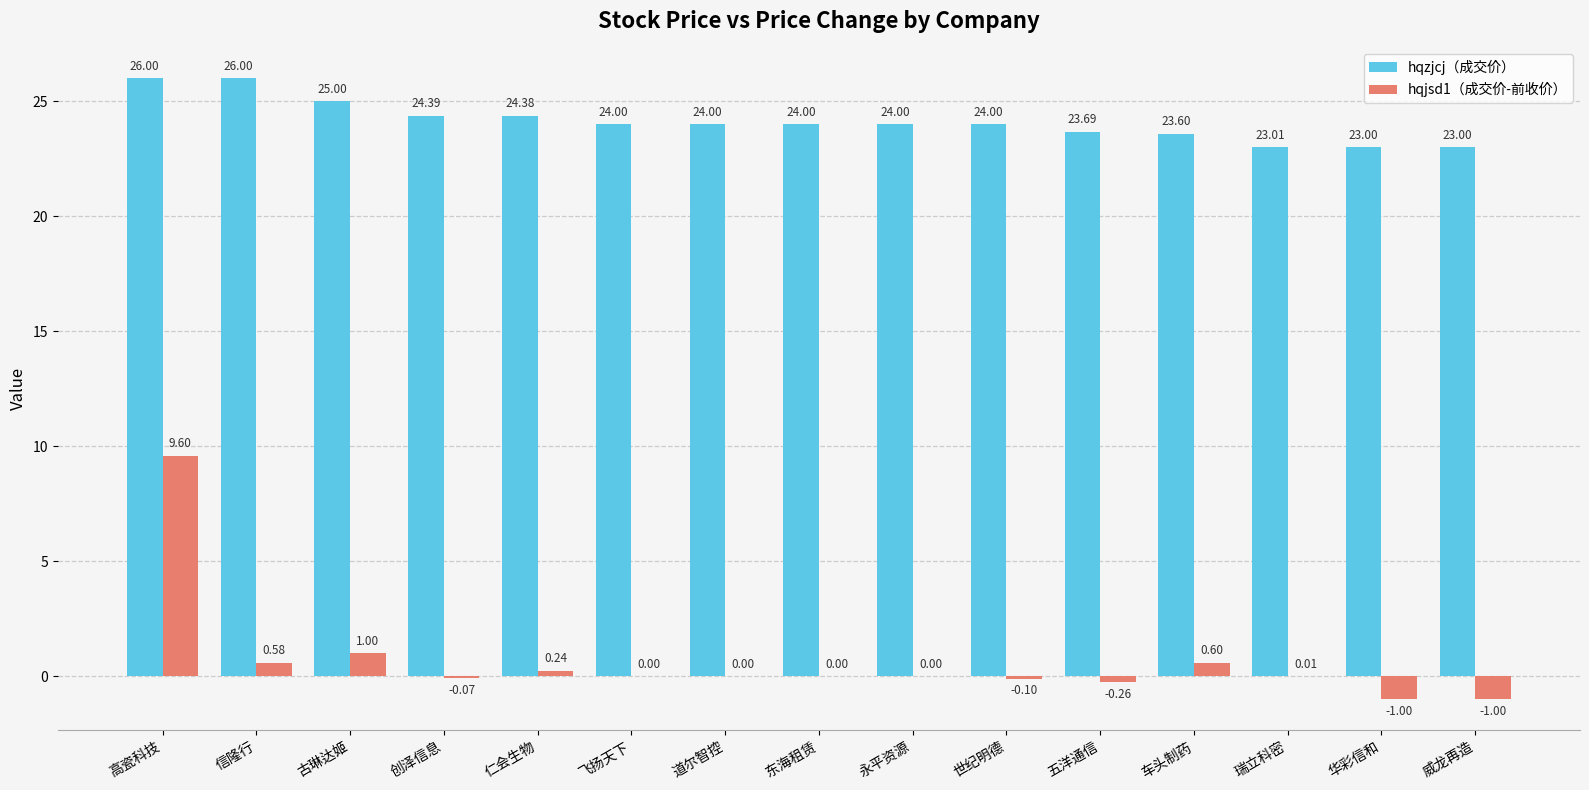

What is the sum of all hqzjcj（成交价） values?

362.1